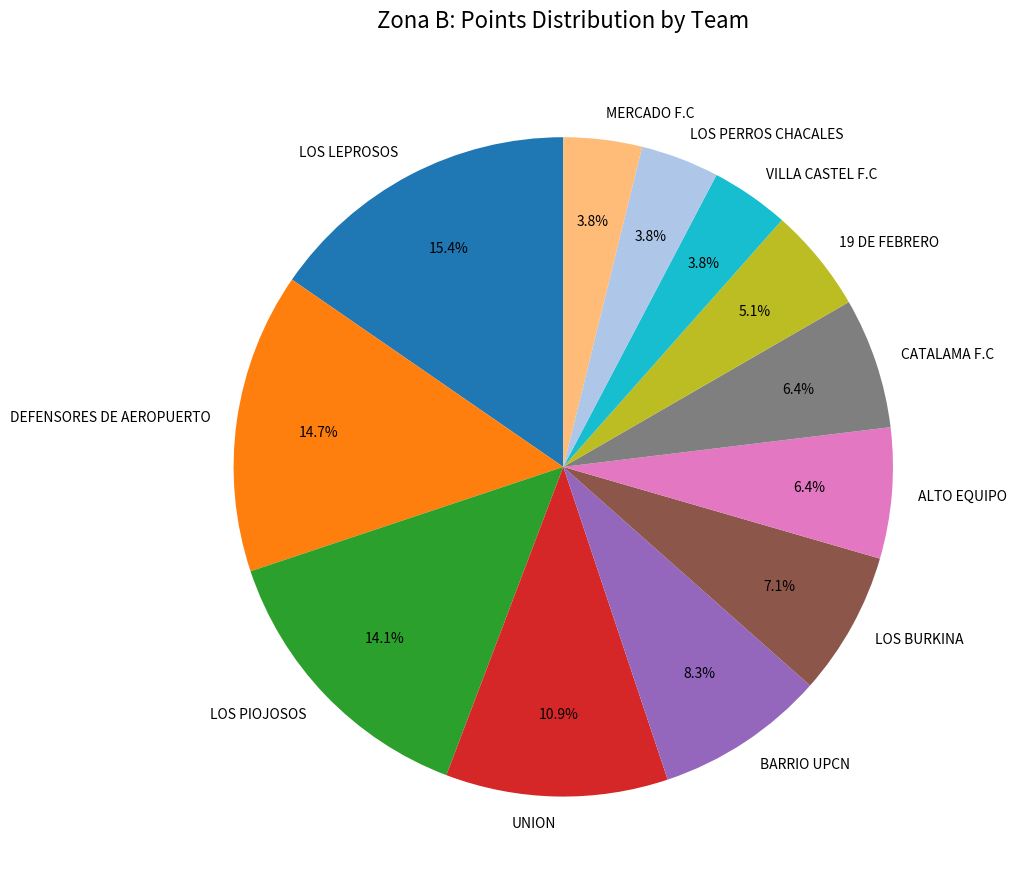

To the nearest percent, what portion does LOS LEPROSOS represent?

15%